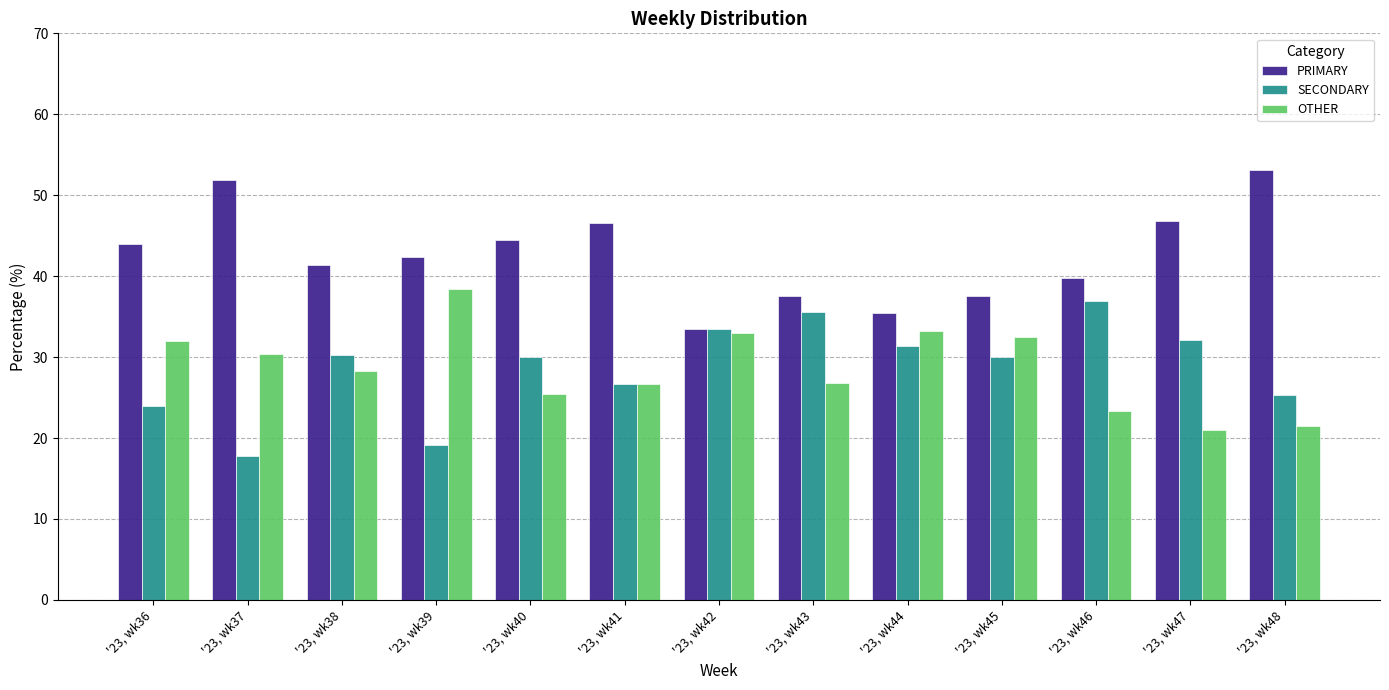

The SECONDARY series shows 32.9 at '23, wk36. True or false?

False